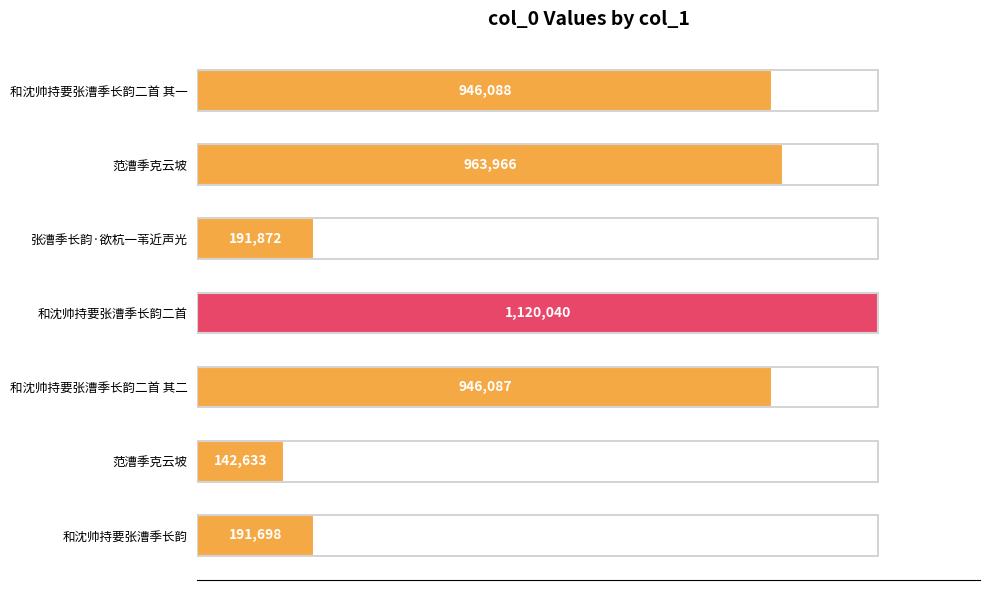

Are the bars horizontal?

Yes